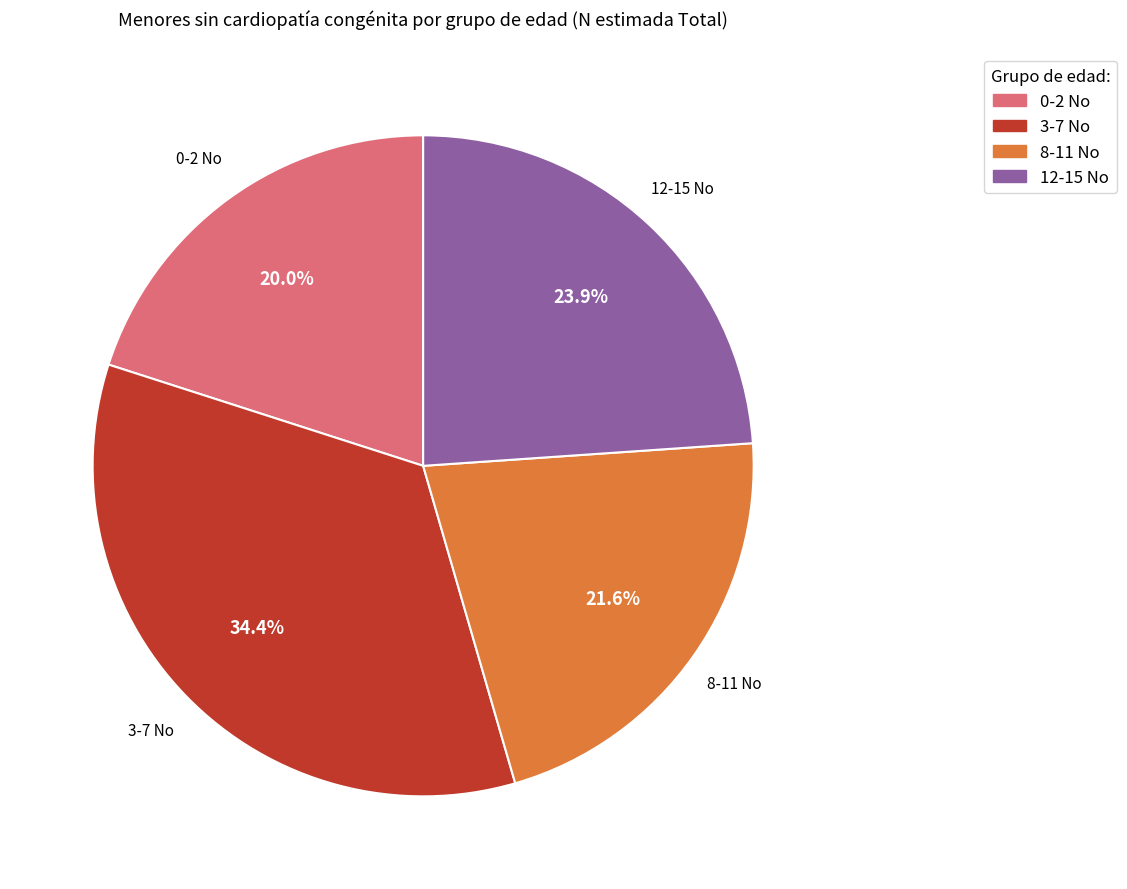

Which slice is the smallest?

0-2 No